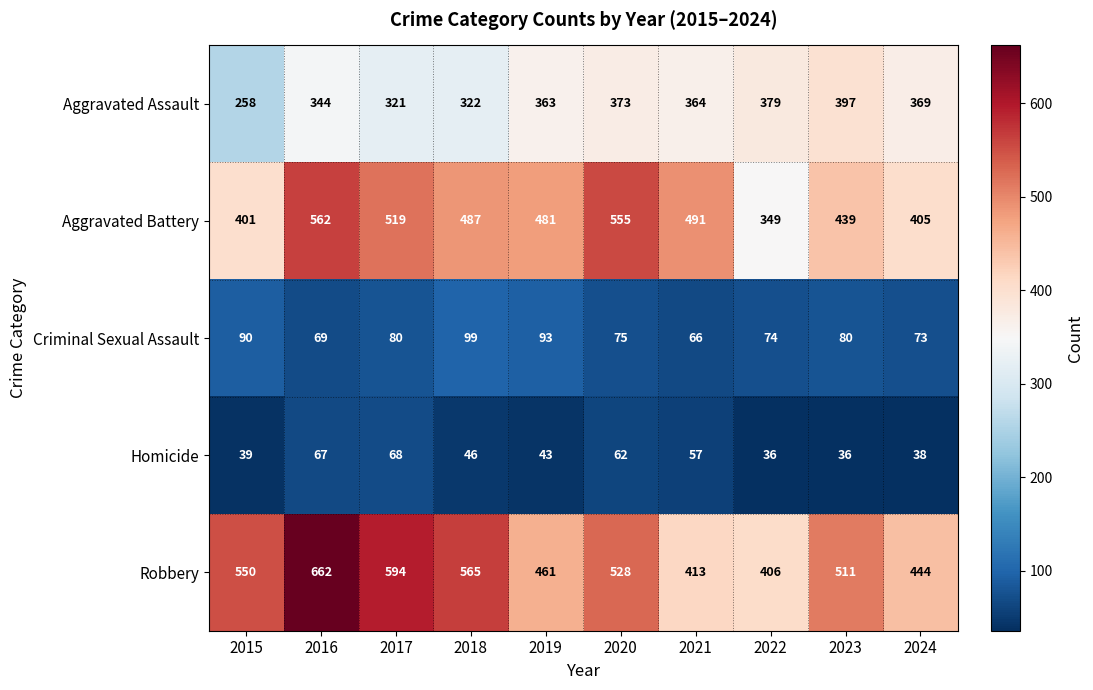

The value of Criminal Sexual Assault at 2017 is 24. True or false?

False